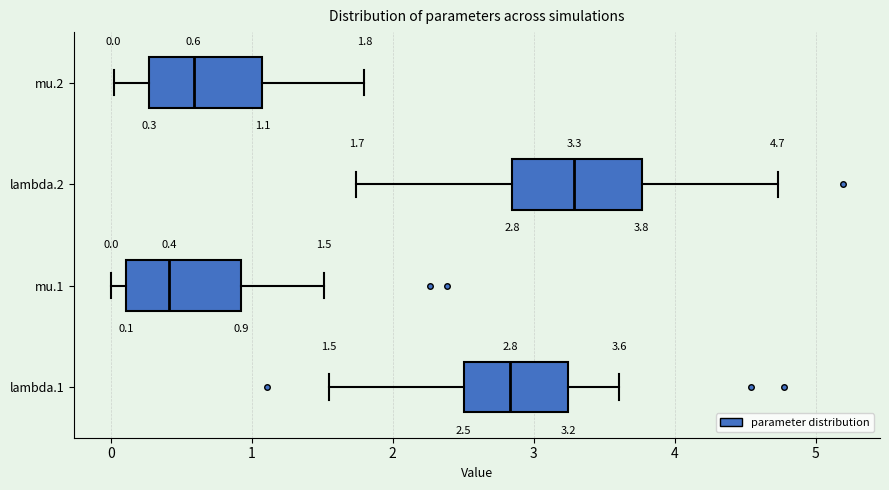

Which box's median line is the furthest to the left?

mu.1